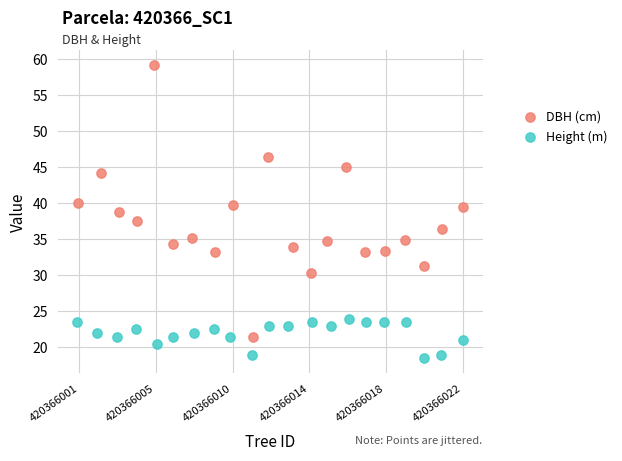

Which series reaches the minimum Y coordinate?

Height (m)